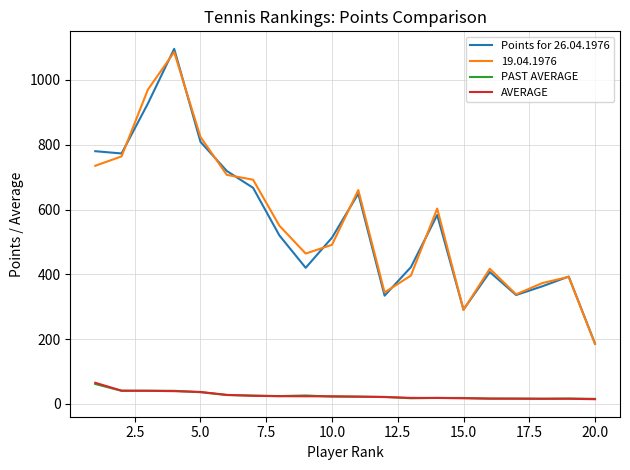

What is the maximum value shown in the chart?

1096.0